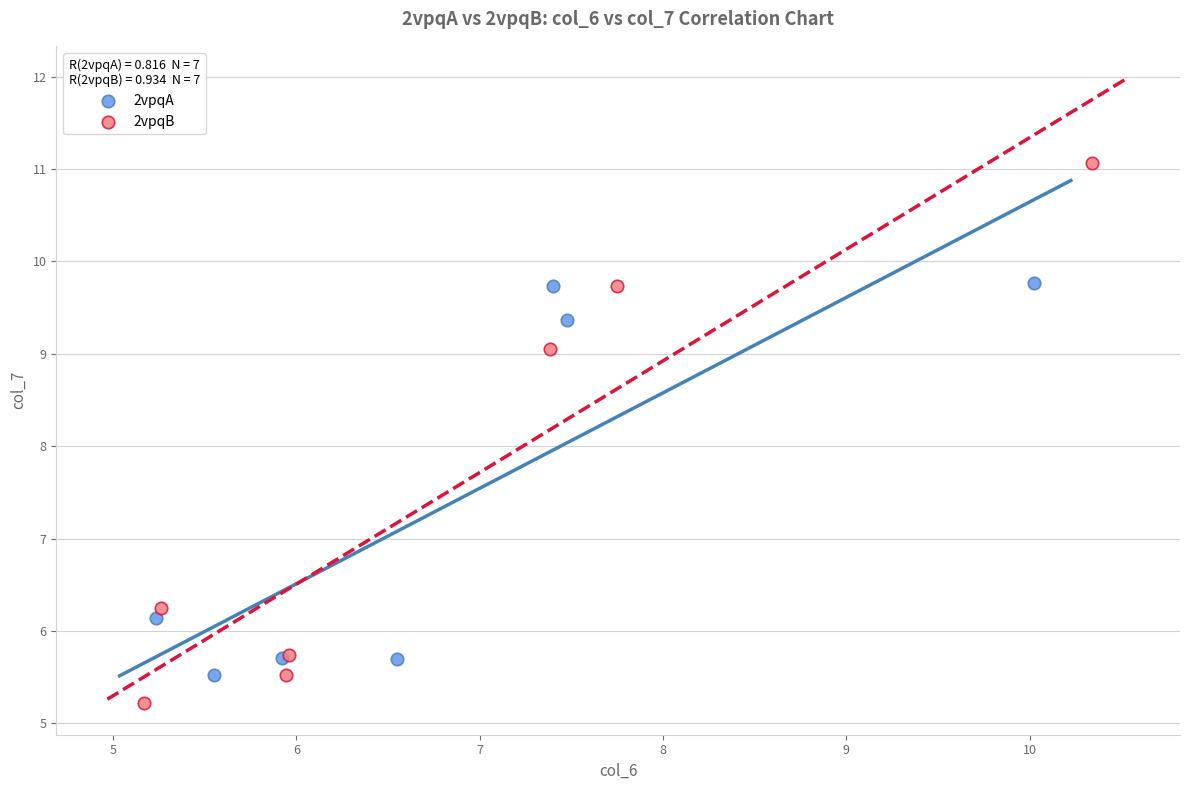

Which series reaches the maximum Y coordinate?

2vpqB